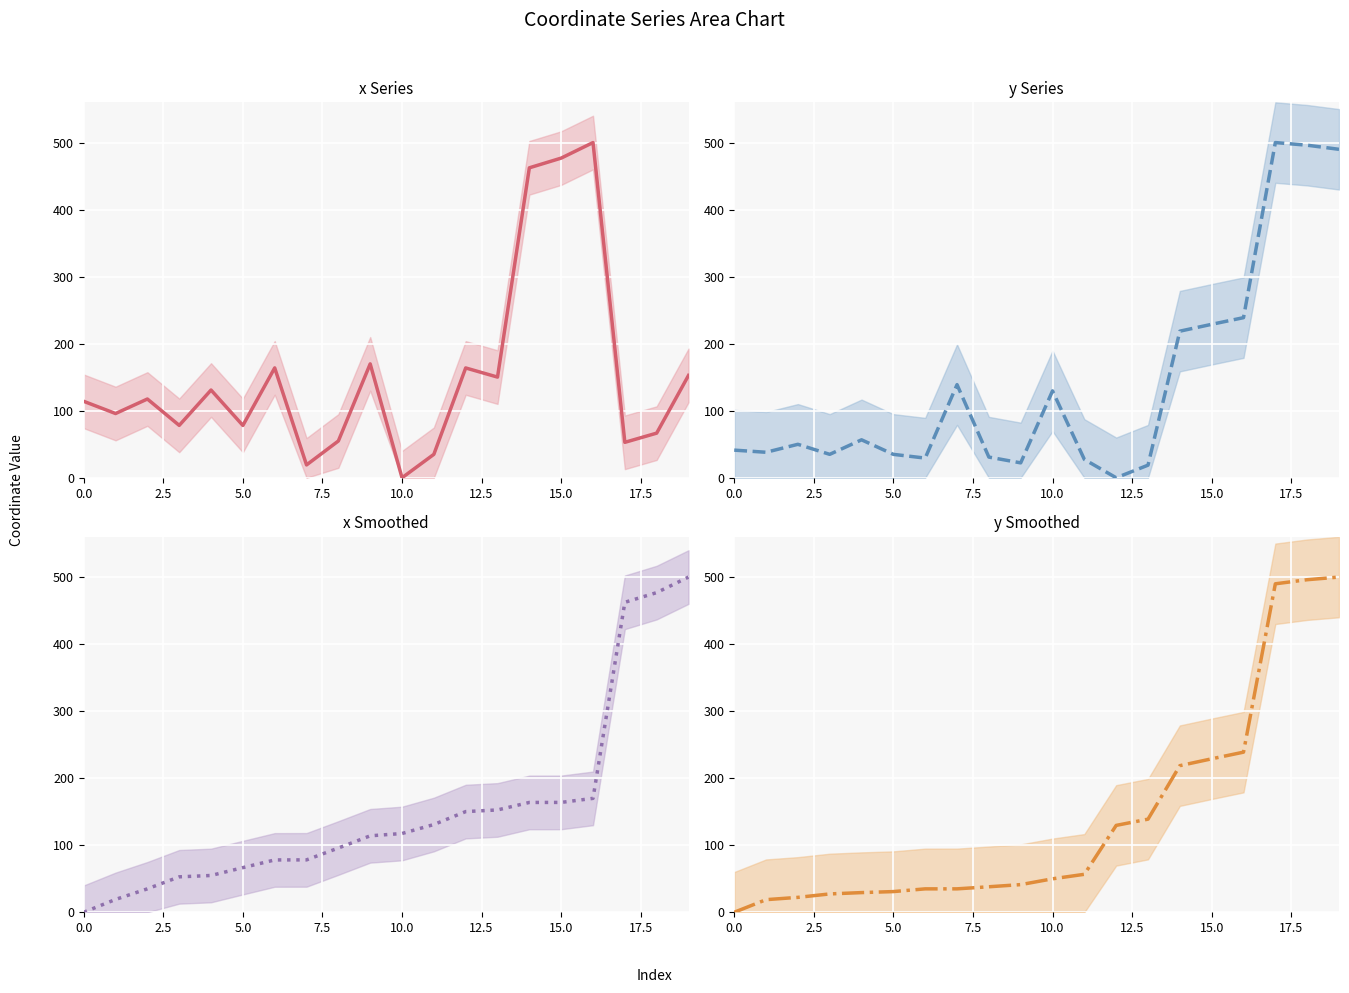

What is the total value across all series at 12?

443.6